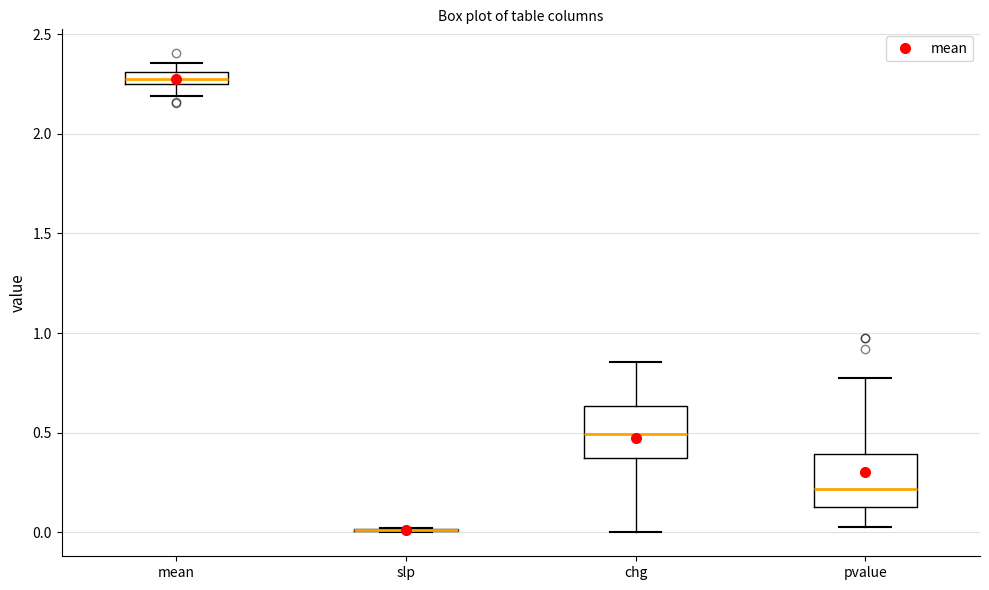

Where is the lower edge of the box for mean on the y-axis? The values are not printed on the chart, so give them approximately, as read against the axis.

2.25